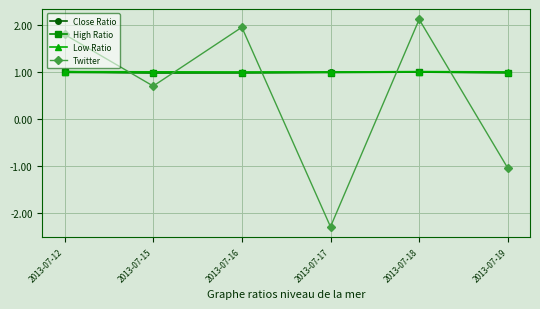

Is the value of Low Ratio at 2013-07-15 greater than the value of Twitter at 2013-07-12?

No